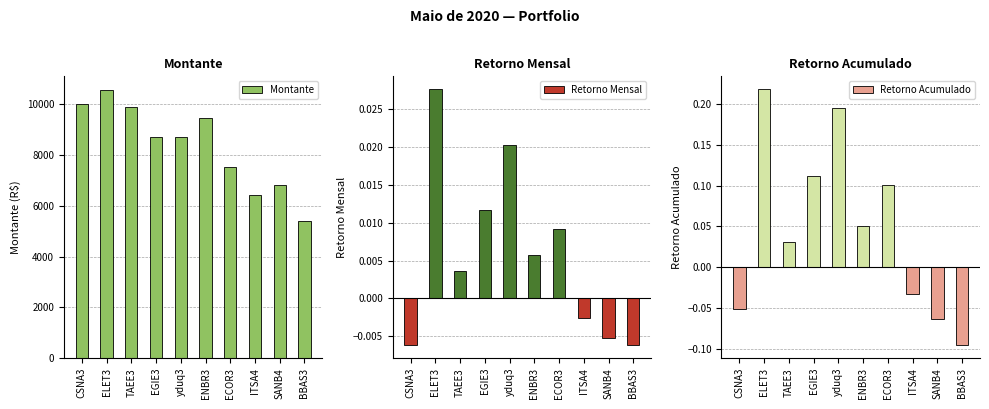

Read the Retorno Acumulado value at ECOR3.

0.1